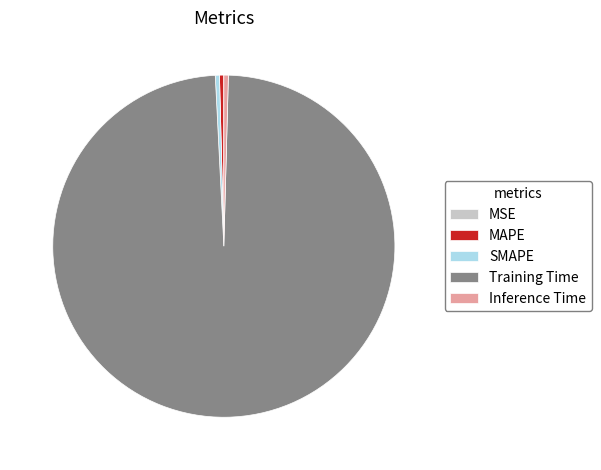

Which slice is the largest?

Training Time